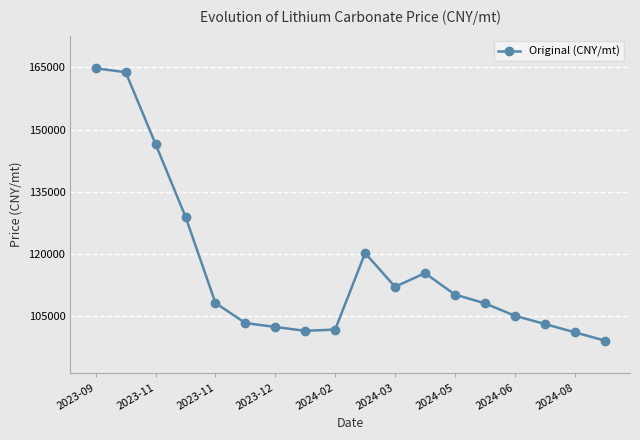

True or false: the data has more than 0 interior local peaks.

True